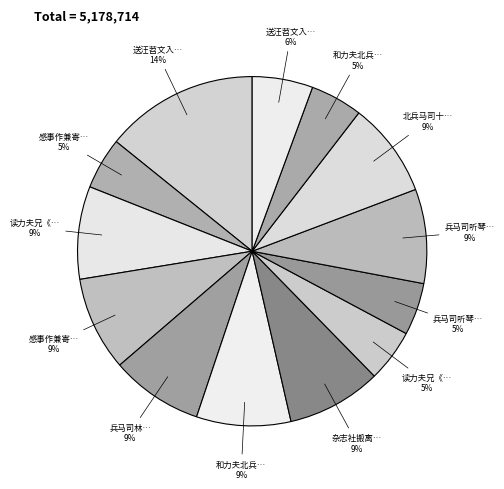

To the nearest percent, what is the difference between the largest and smallest slice percentages?

9%